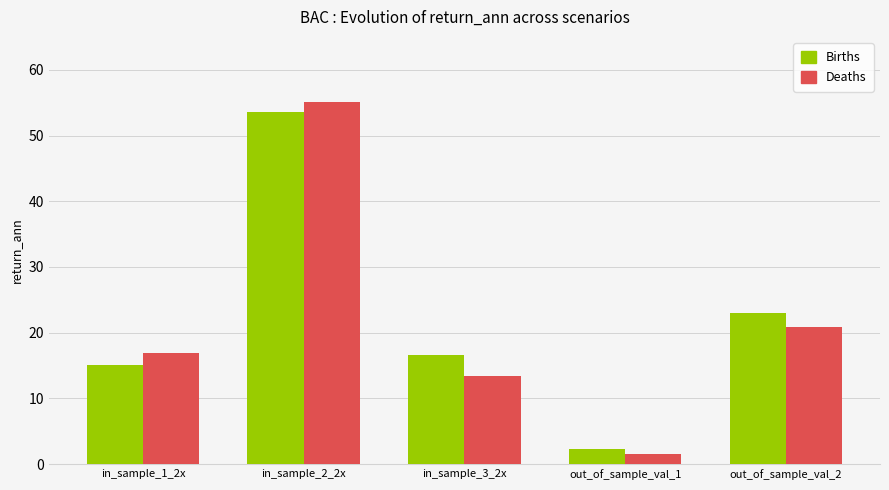

Is it true that Births equals 15.1 at in_sample_1_2x?

True